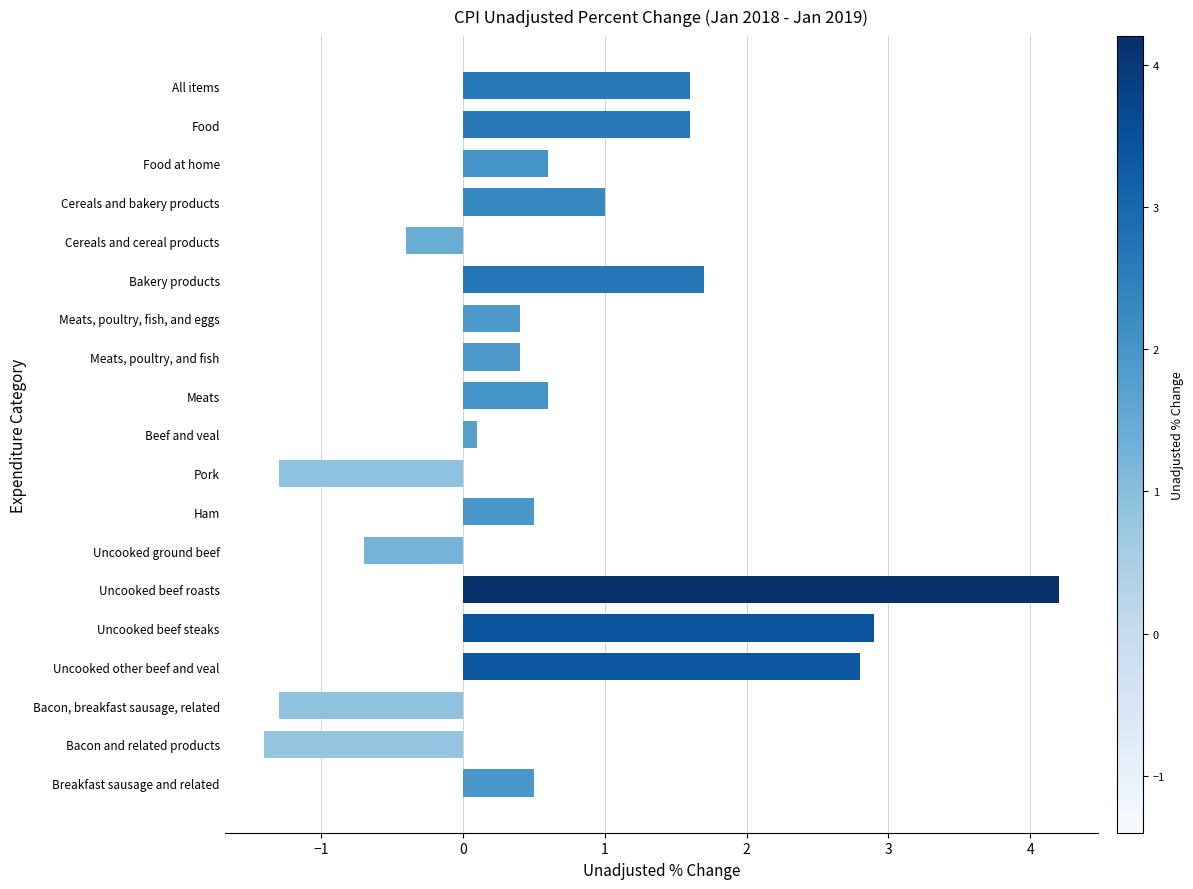

What is the change in value from Bacon and related products to Cereals and cereal products?

+1.0